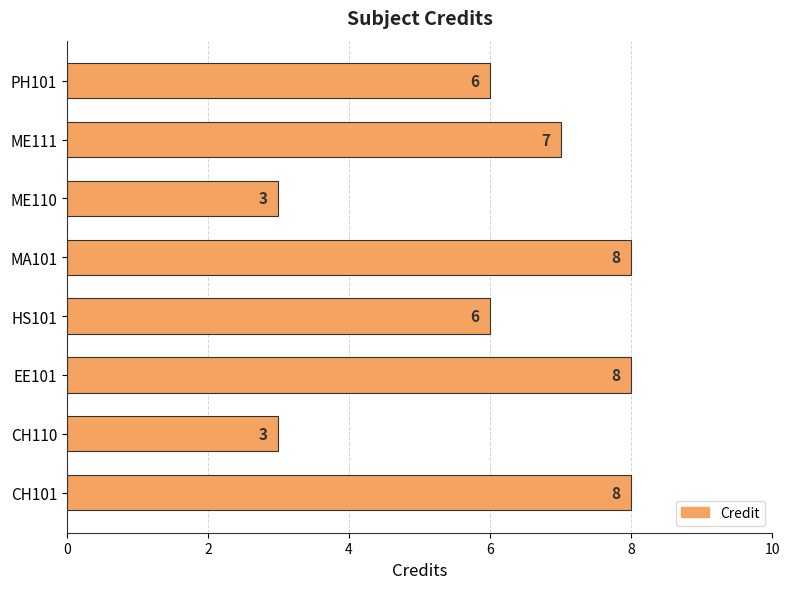

How many values are between 6 and 8?

6